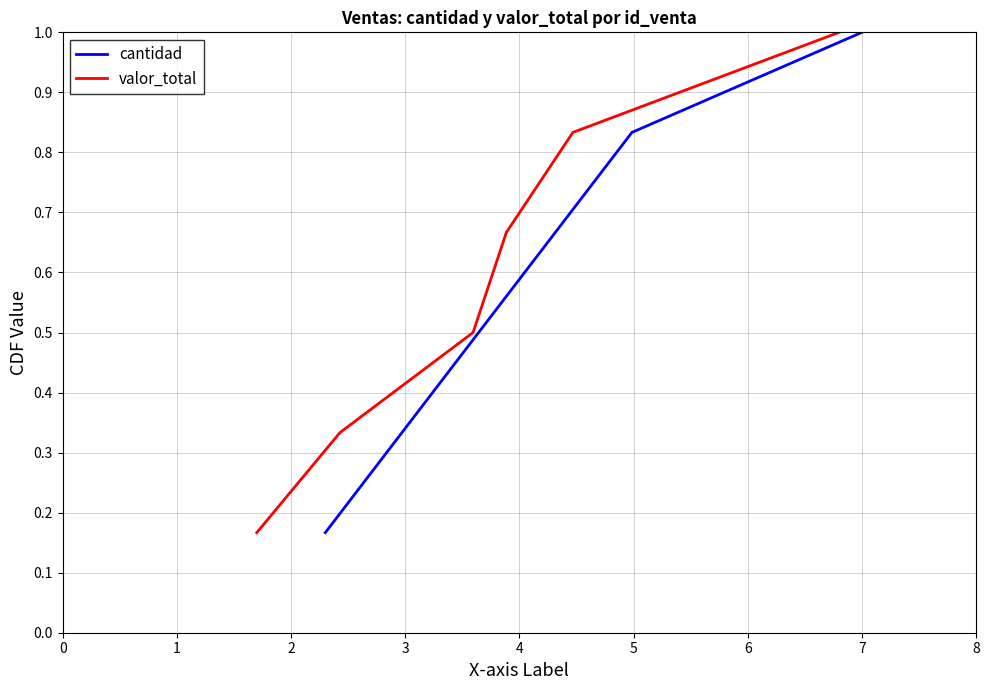

What is the value of the valor_total point at the 3rd from the left?

0.5